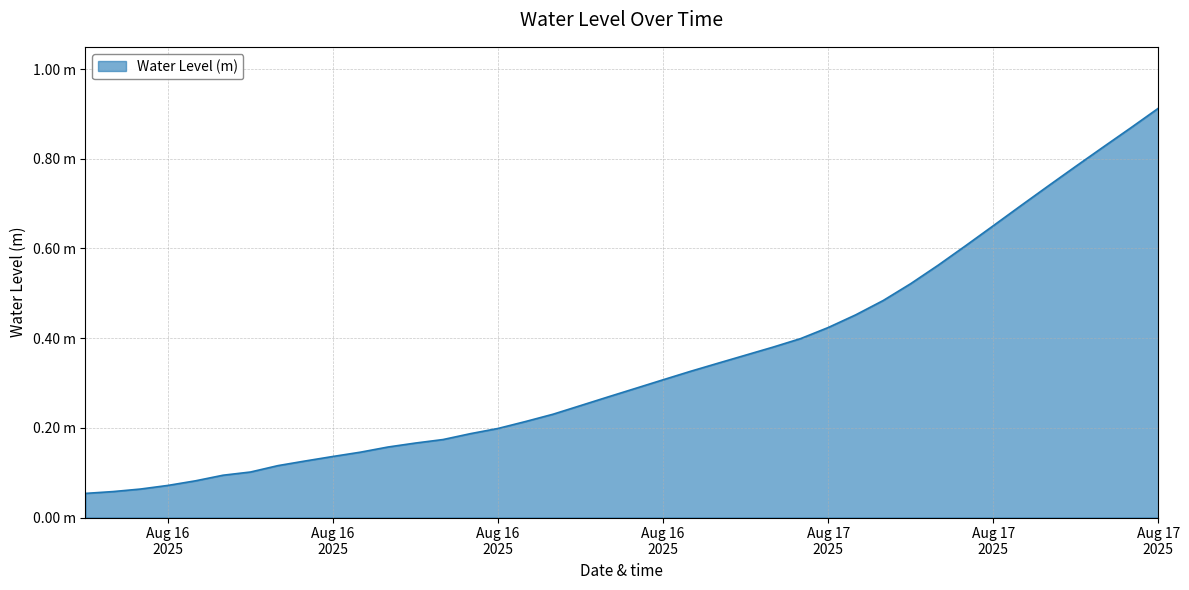

Does the chart have visible grid lines?

Yes